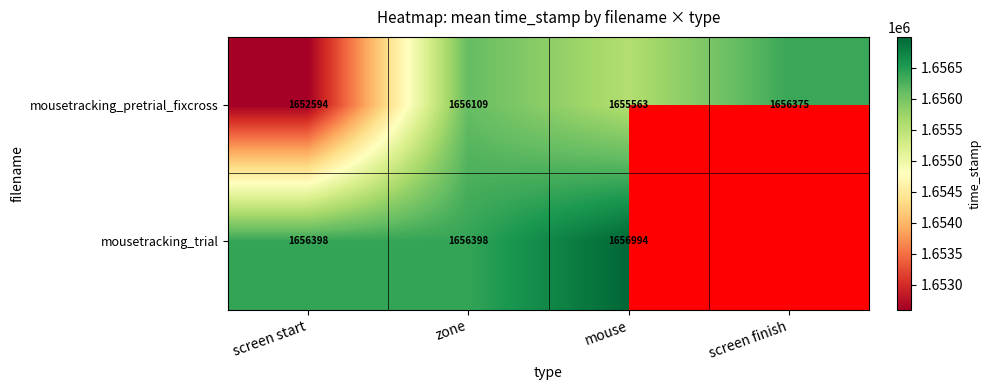

Rank the series at zone from highest to lowest value.

mousetracking_trial, mousetracking_pretrial_fixcross